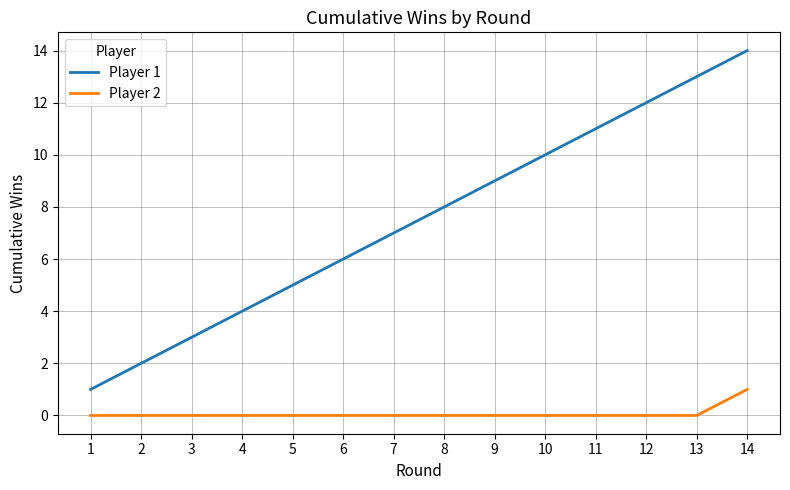

Rank the categories by Player 1 value from highest to lowest.

14, 13, 12, 11, 10, 9, 8, 7, 6, 5, 4, 3, 2, 1